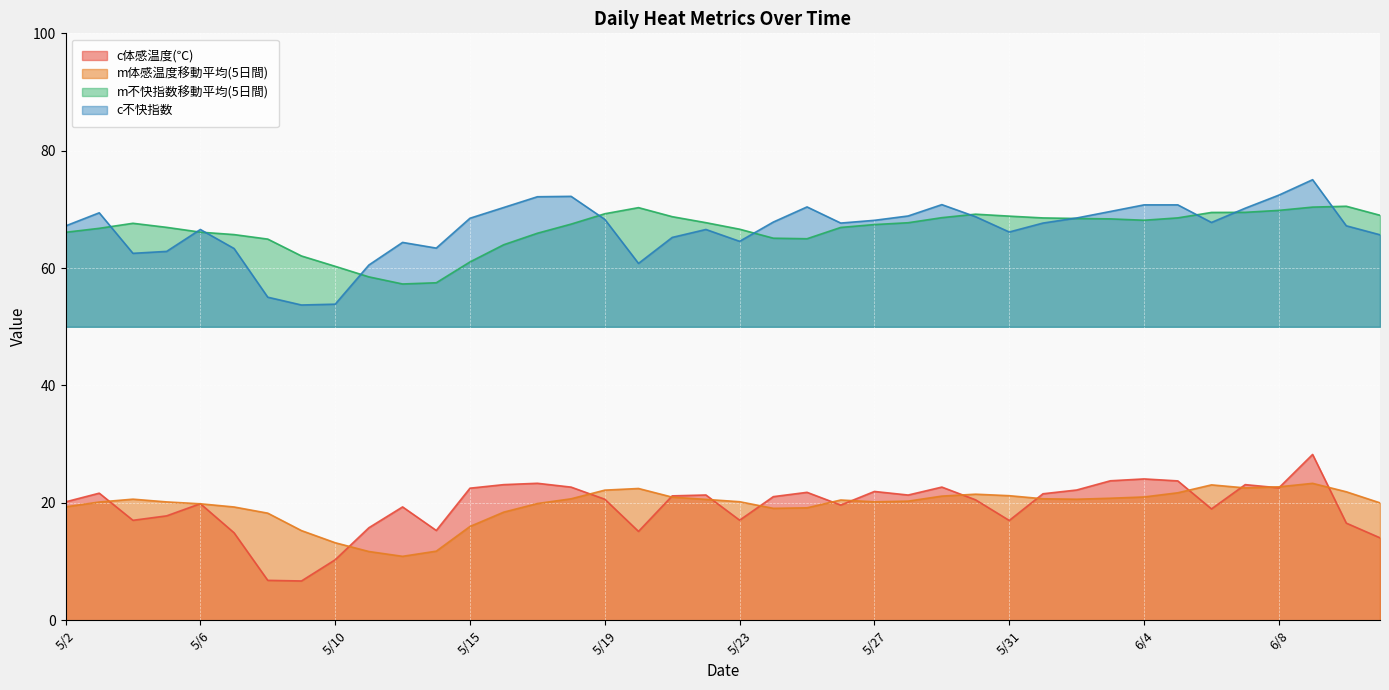

How many values in the c不快指数 series exceed 67?

24